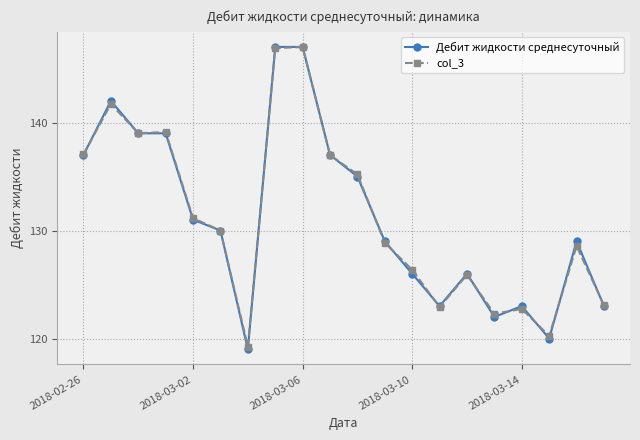

What is the value of the Дебит жидкости среднесуточный point at the 19th from the left?

129.0